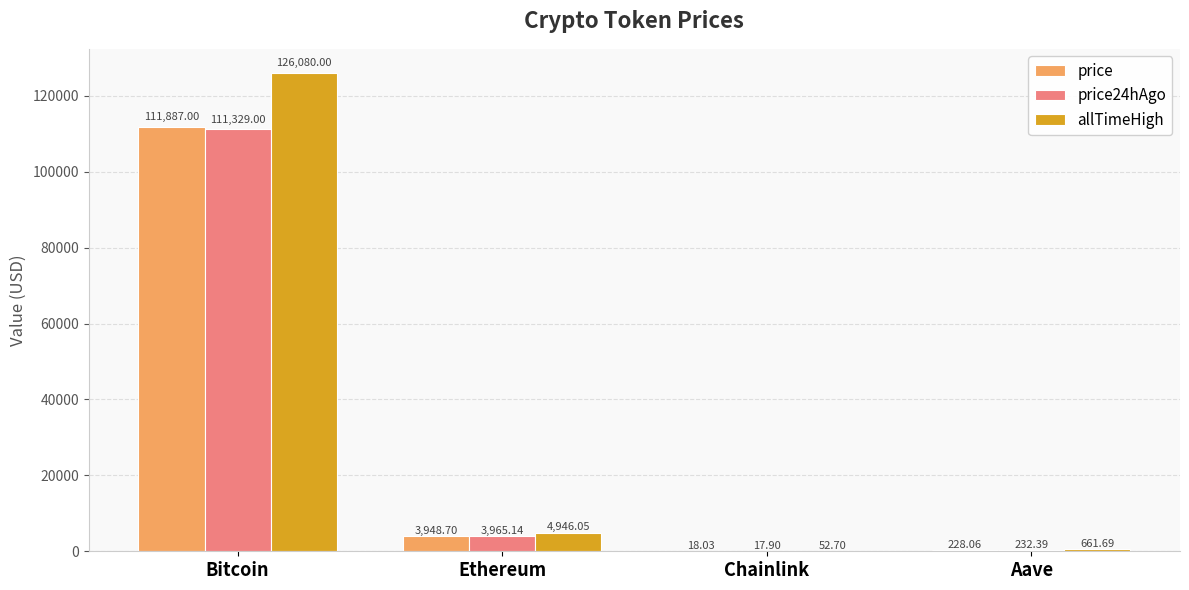

At which category is the sum across all series the highest?

Bitcoin